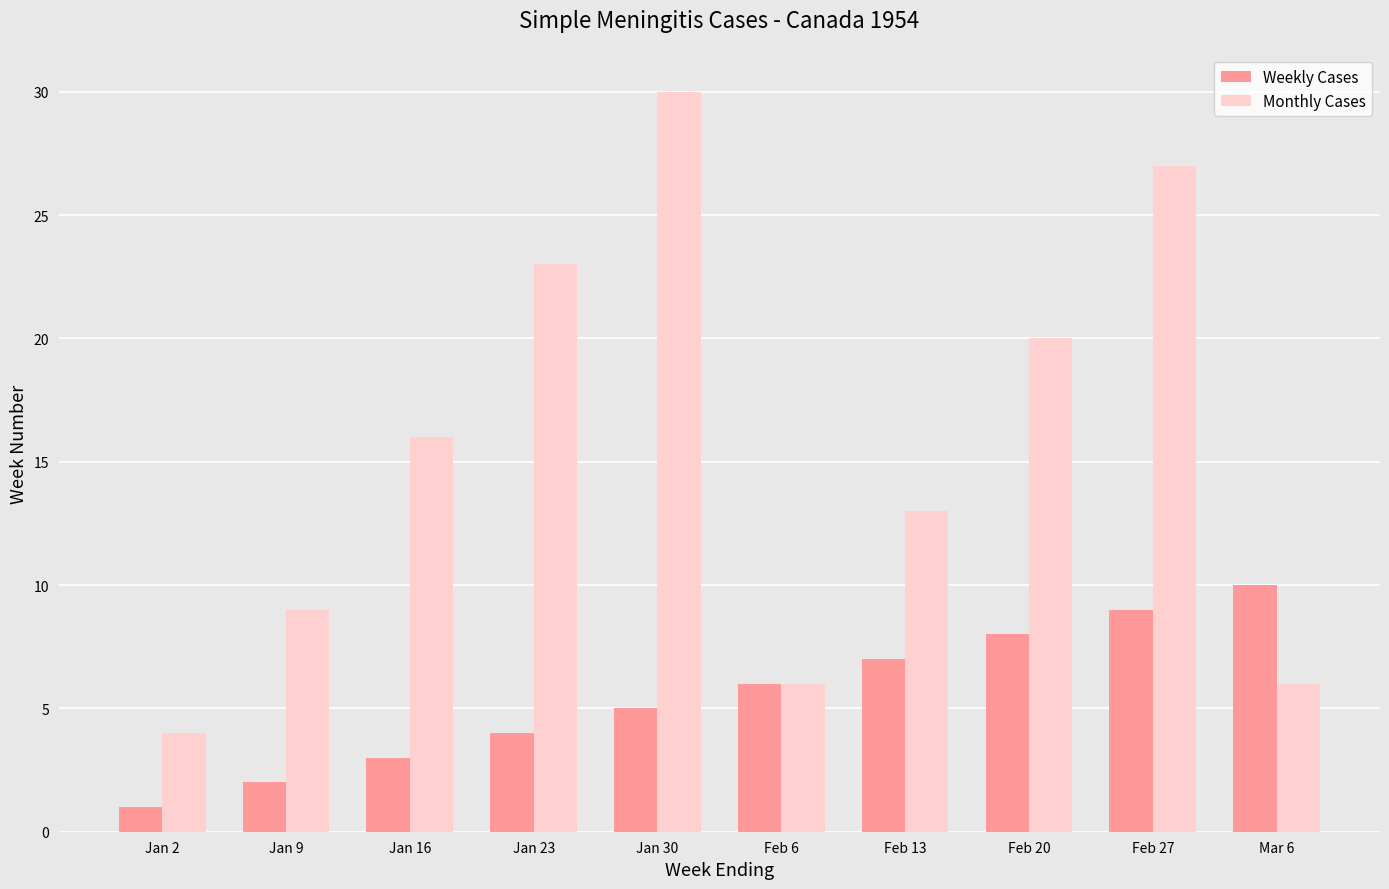

At which label does Monthly Cases reach its peak?

Jan 30